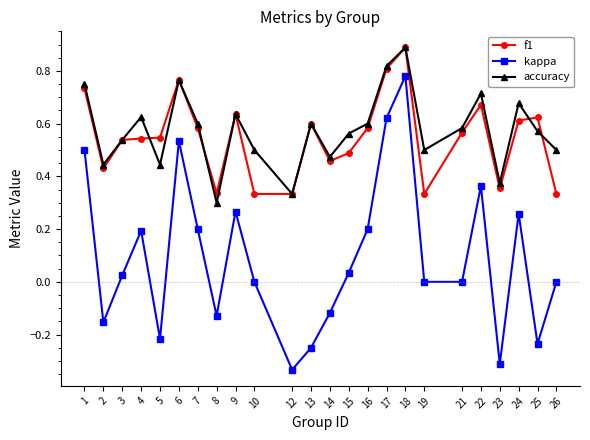

What is the difference between the f1 values at 13 and 2?

0.2